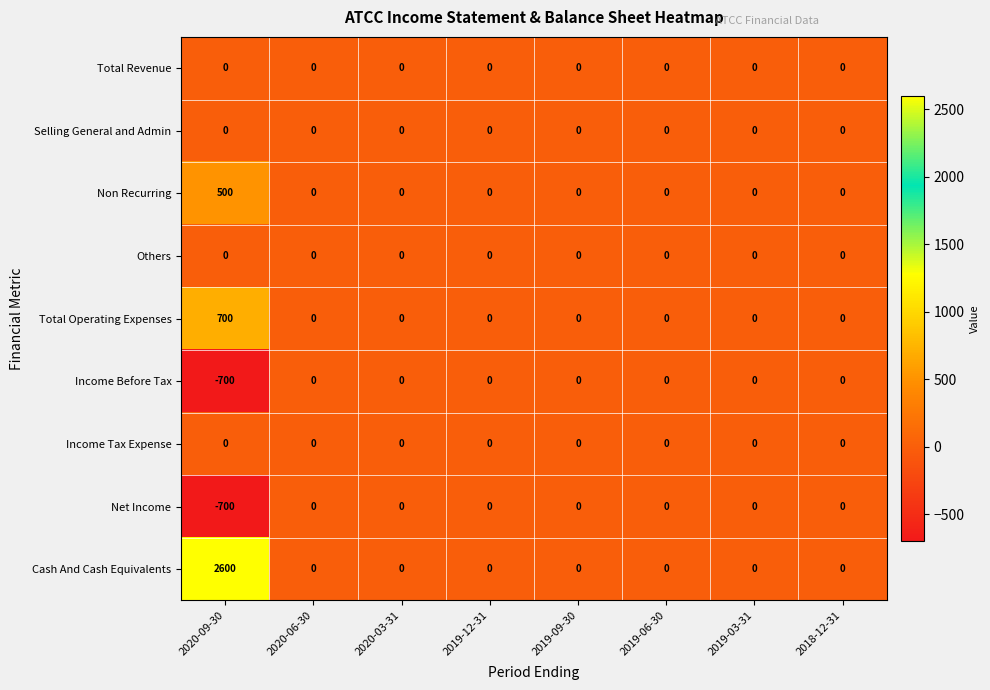

Between 2020-09-30 and 2018-12-31, which series saw the biggest shift?

Cash And Cash Equivalents